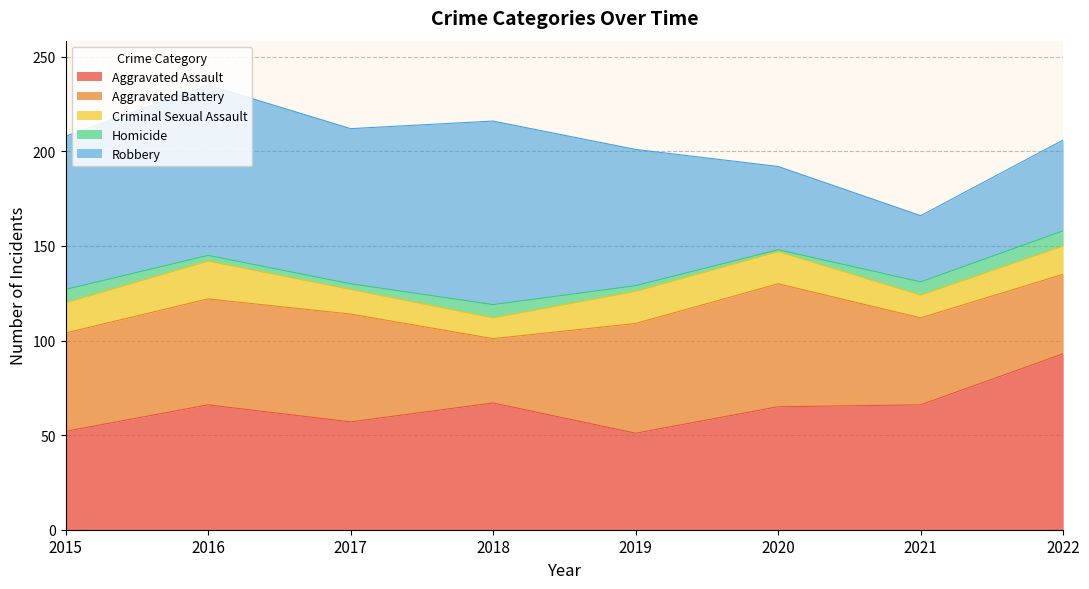

At which label does Robbery reach its minimum?

2021